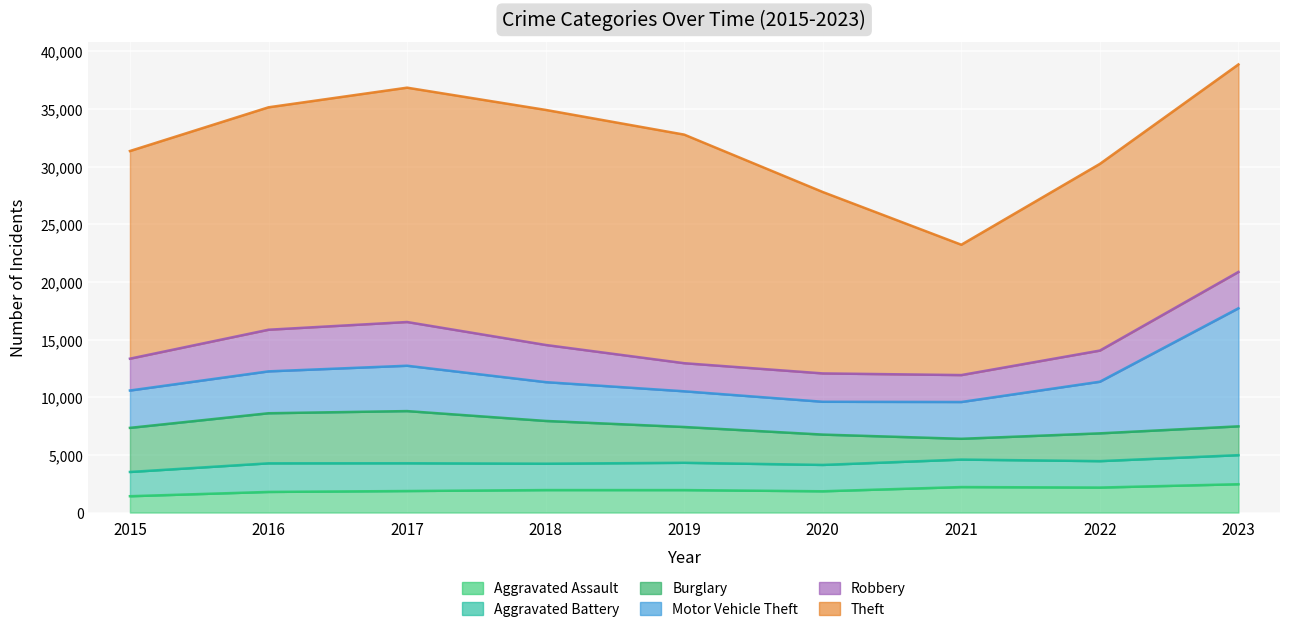

What is the difference between the Robbery values at 2021 and 2018?

888